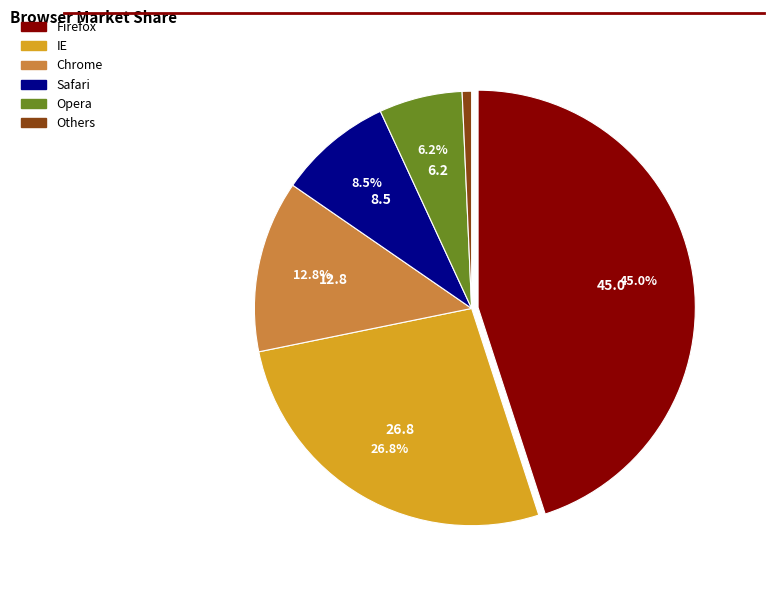

To the nearest percent, what is the combined percentage of Chrome and Others?

14%